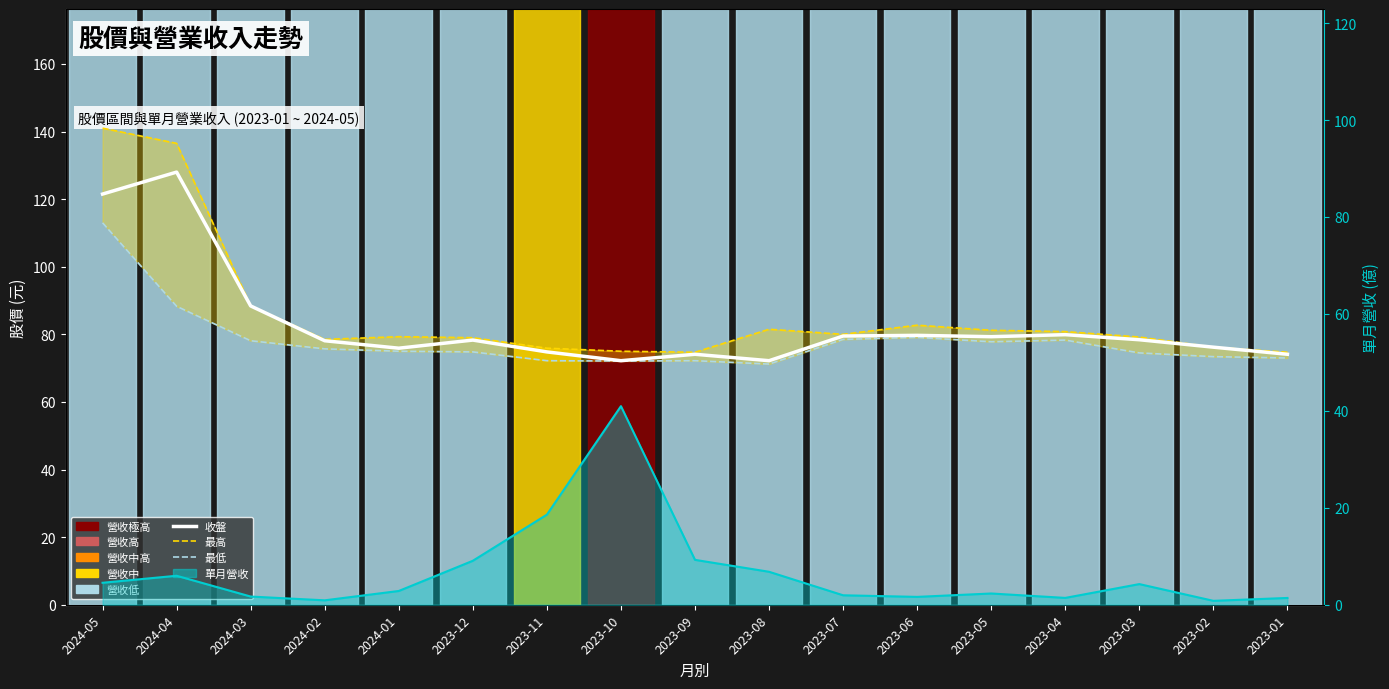

Which series has the widest spread of values?

最高